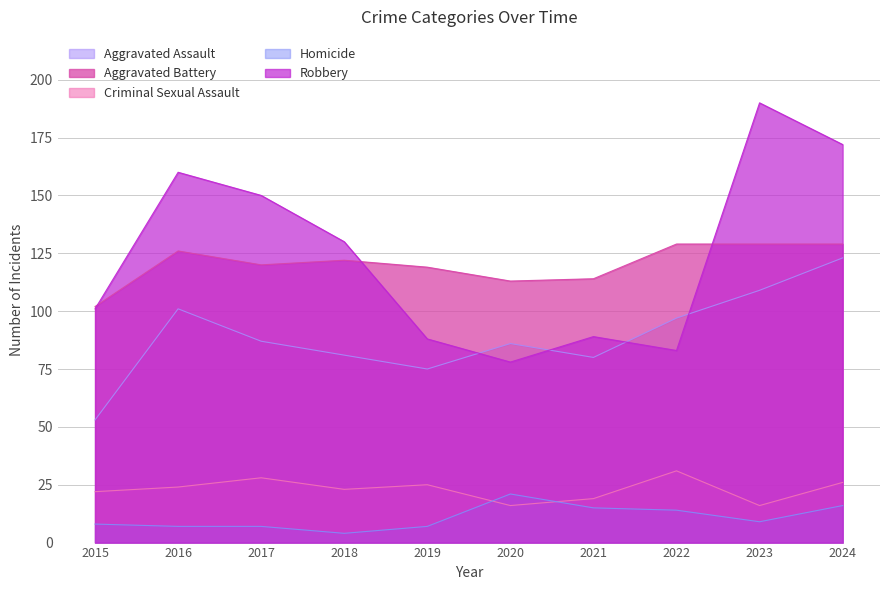

What is the difference between the Homicide values at 2024 and 2022?

2